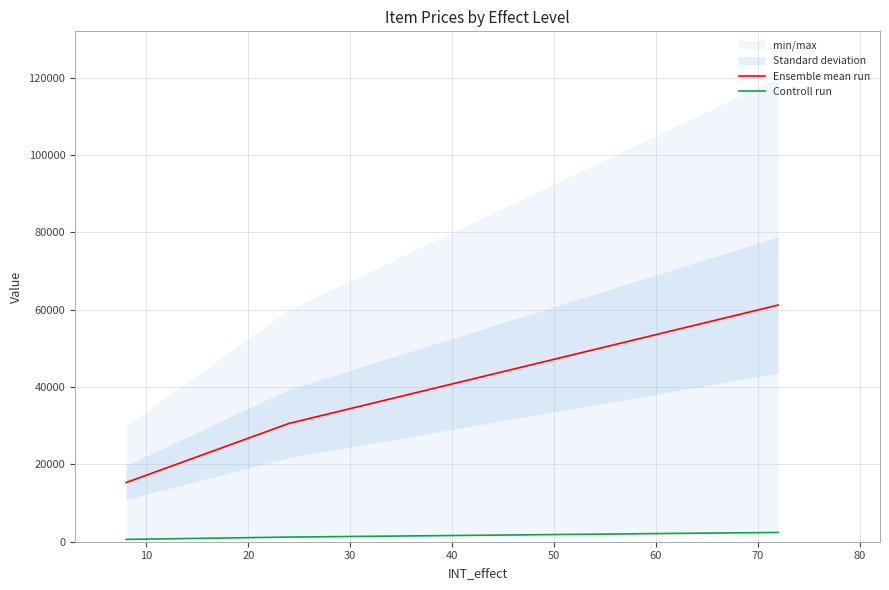

How many values in the Ensemble mean run series exceed 30600?

1